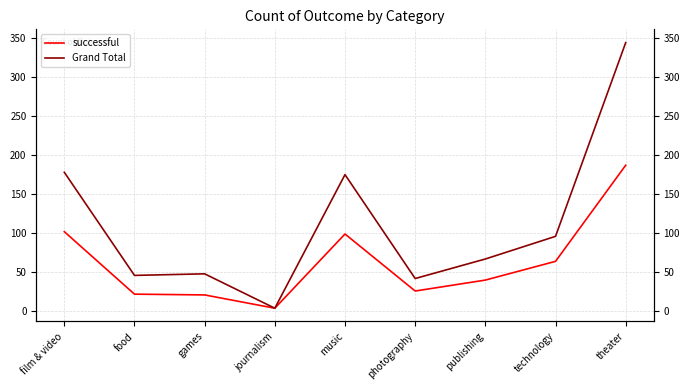

How many distinct data groups are displayed?

2